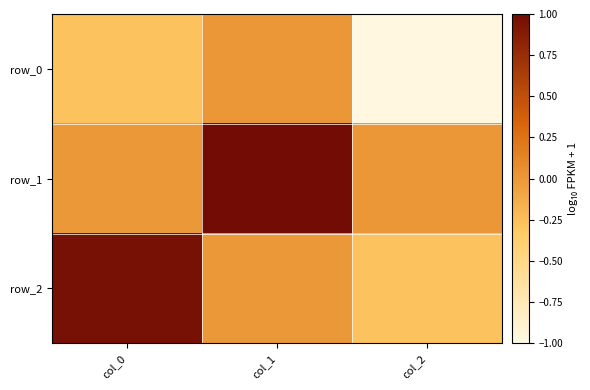

Reading left to right, list all the values displayed in this chart.

row_0: -0.3	0.0	-1.0
row_1: 0.0	1.0	0.0
row_2: 1.0	0.0	-0.3